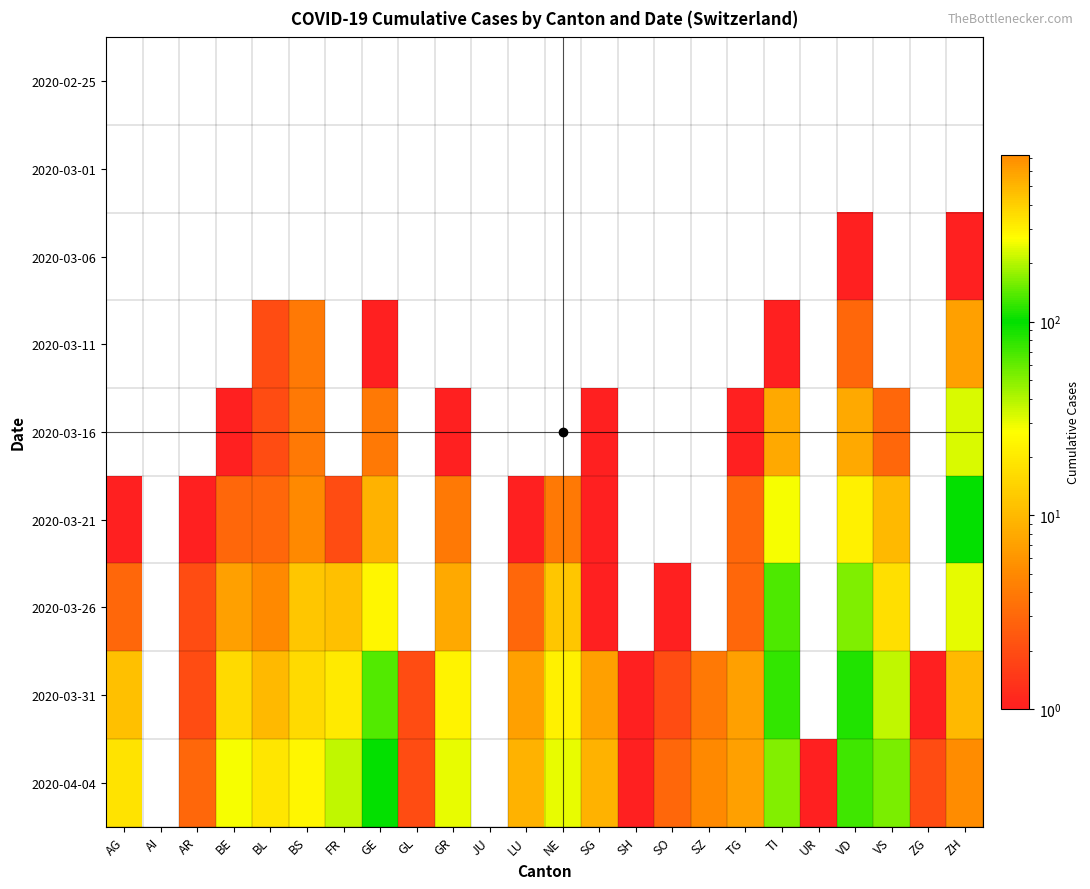

How many data points does each series have?

24